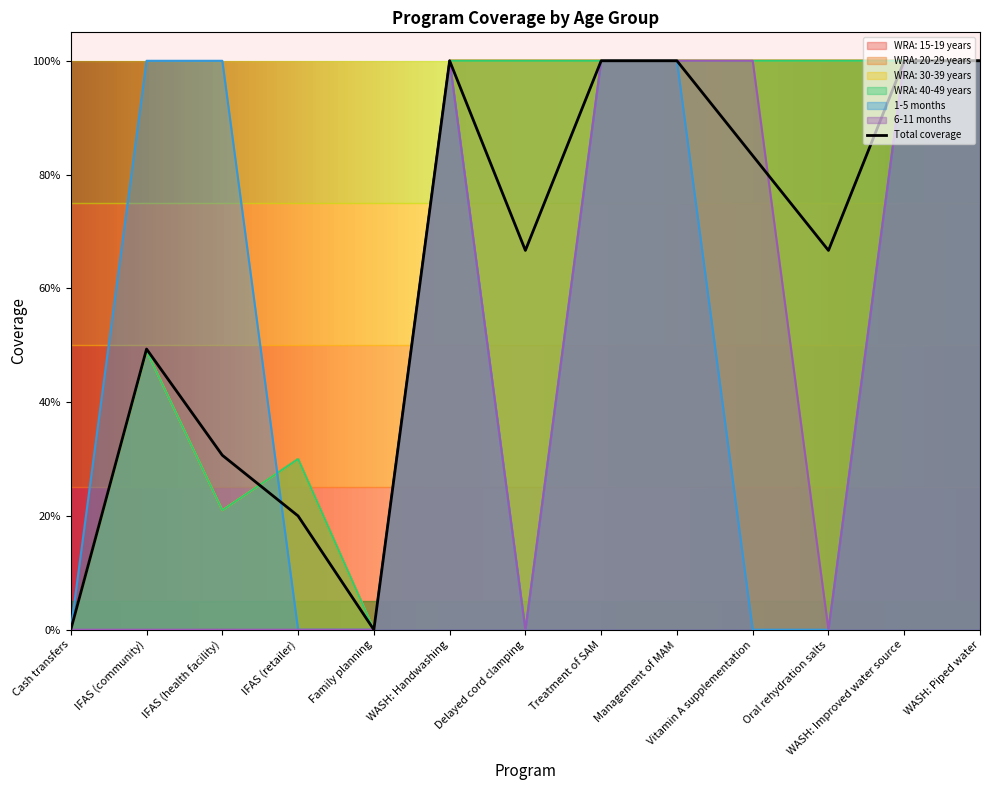

What is the difference between the maximum and second lowest values in the WRA: 20-29 years series?

1.0